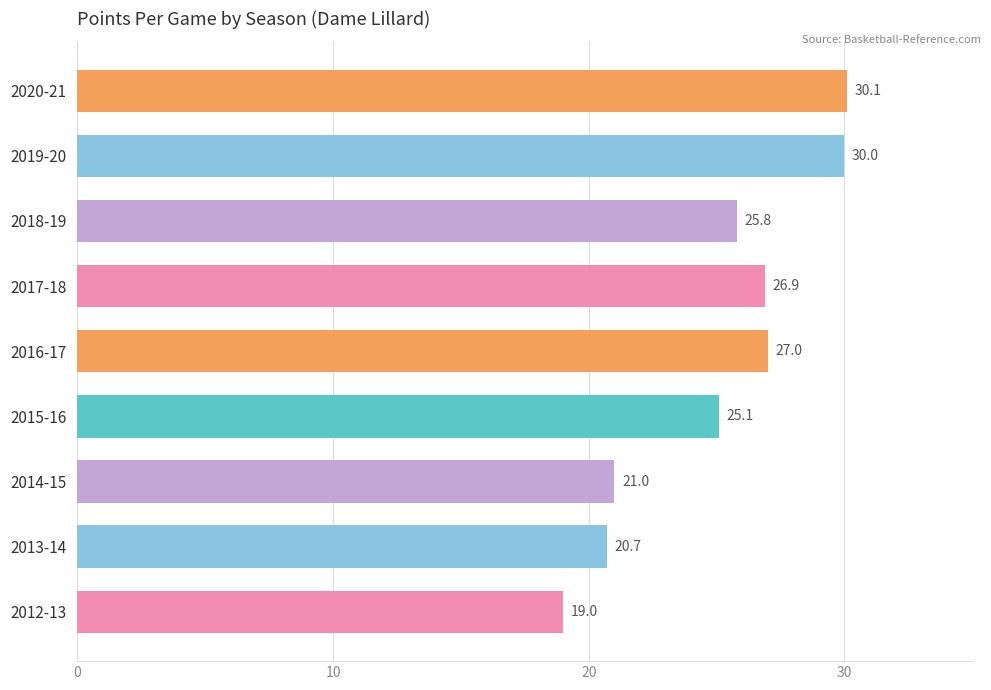

Rank the categories by value from highest to lowest.

2020-21, 2019-20, 2016-17, 2017-18, 2018-19, 2015-16, 2014-15, 2013-14, 2012-13